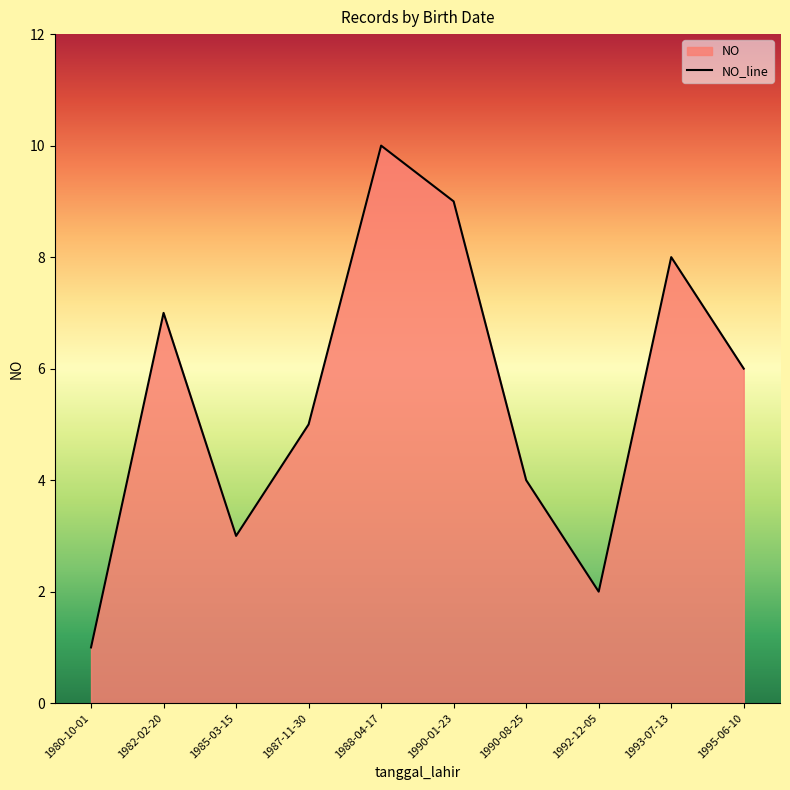

What is the value of the 7th point from the left?

4